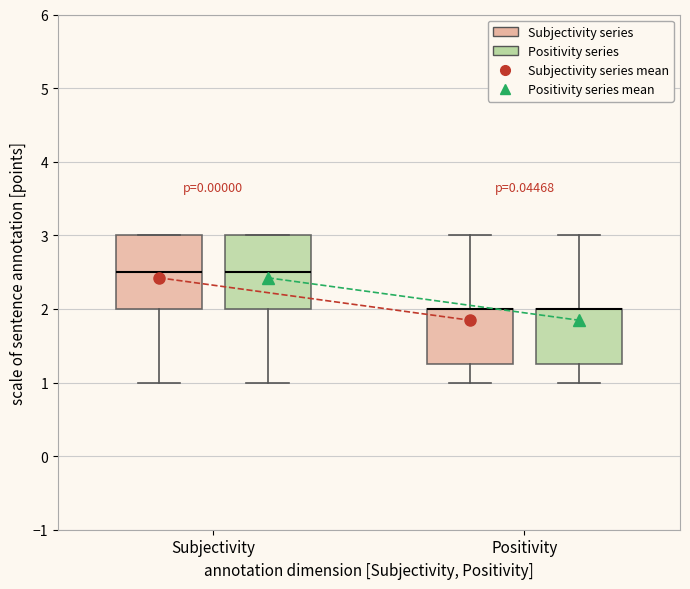

Reading left to right, transcribe this box plot: for each box, give where its median line is, the range the box spans, and where its two whiskers end, as read against the y-axis. The values are not printed on the chart, so give them approximately, as read against the axis.

Subjectivity (Subjectivity series): median 2.5, box 2.0 to 3.0, whiskers 1.0 to 3.0
Subjectivity (Positivity series): median 2.5, box 2.0 to 3.0, whiskers 1.0 to 3.0
Positivity (Subjectivity series): median 2.0 (drawn on the box's upper edge), box 1.3 to 2.0, whiskers 1.0 to 3.0
Positivity (Positivity series): median 2.0 (drawn on the box's upper edge), box 1.3 to 2.0, whiskers 1.0 to 3.0